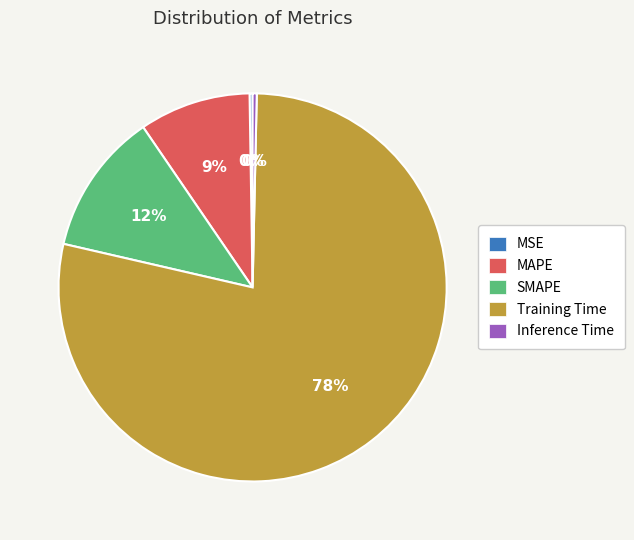

What is the largest slice in the pie chart?

Training Time